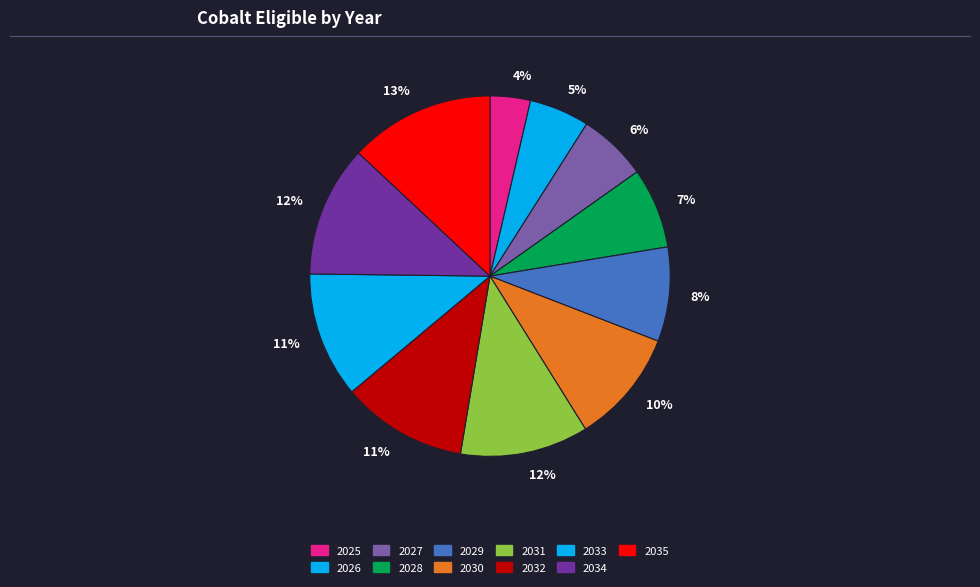

How many segments does this pie chart have?

11